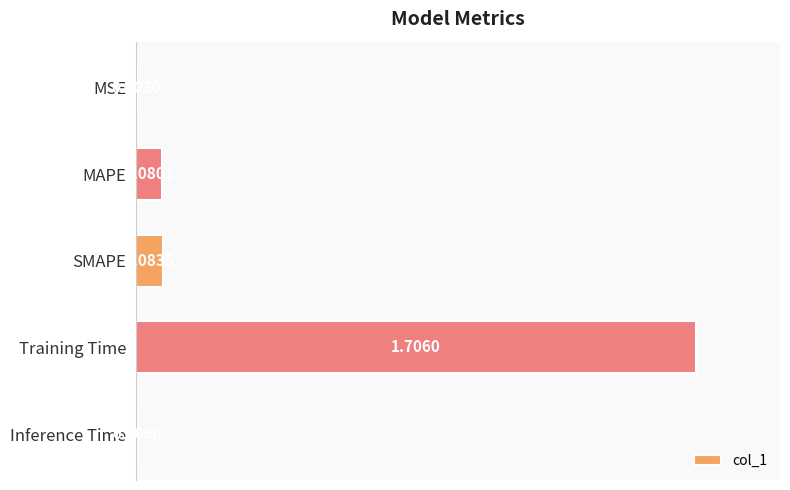

Between MSE and Inference Time, which is larger?

Inference Time